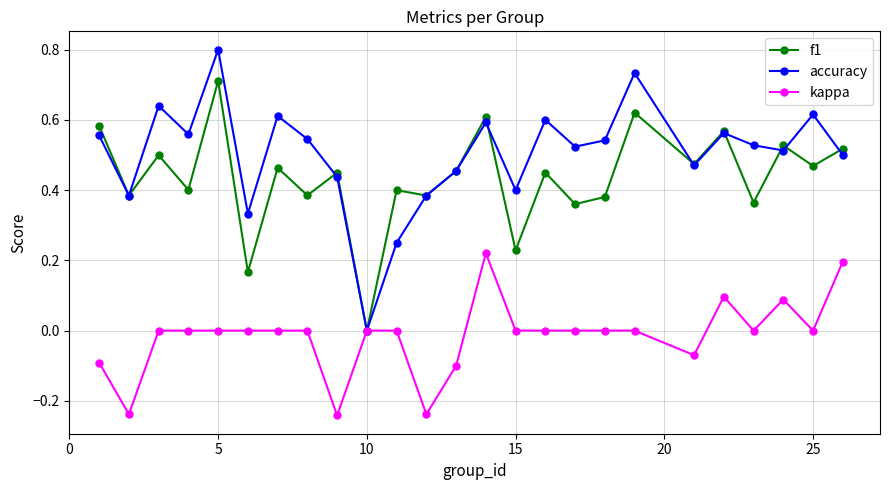

Rank the series by their maximum value, from highest to lowest.

accuracy, f1, kappa